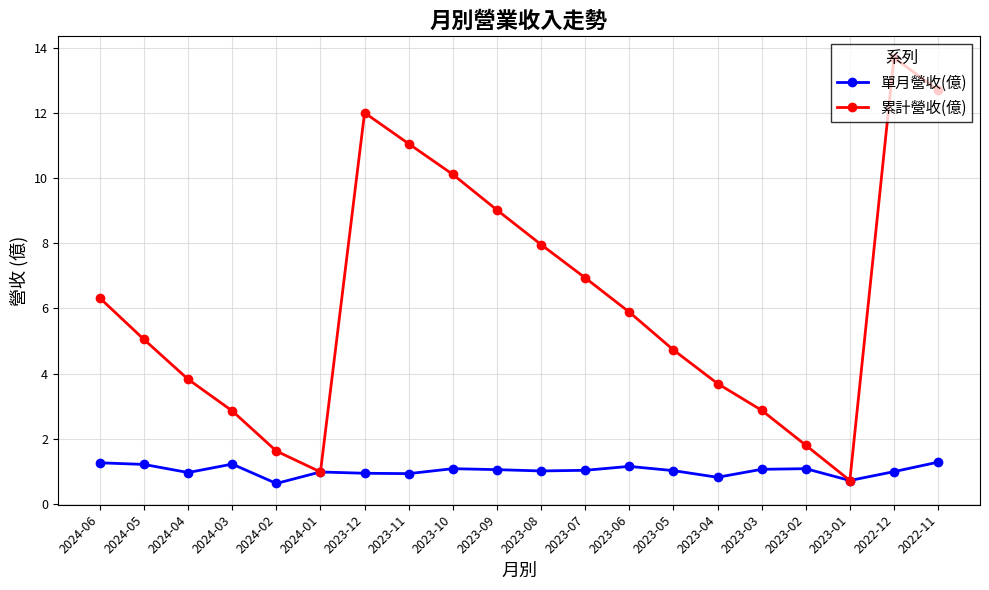

What is the label of the 15th point from the left?

2023-04